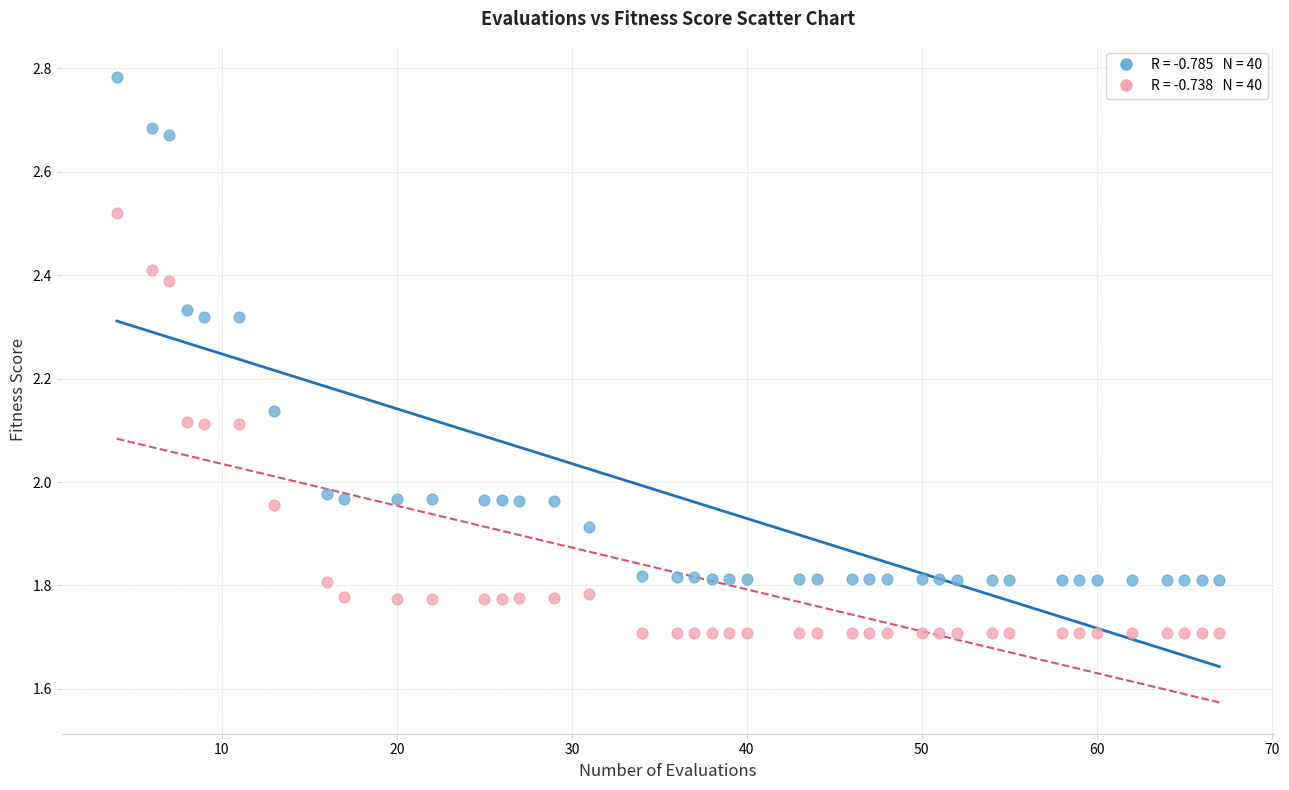

Across all data points, what is the range of Y values (max minus min)?

1.1